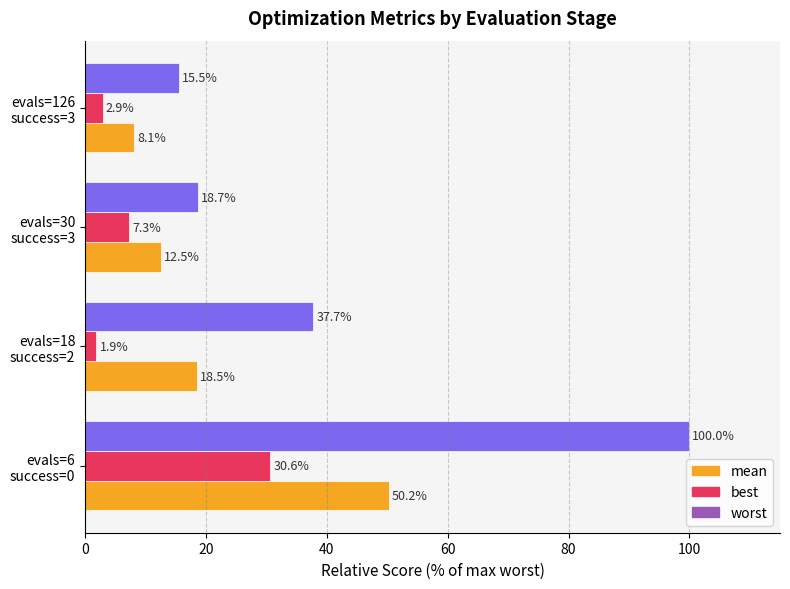

What is the difference between the maximum and minimum values in the mean series?

42.1